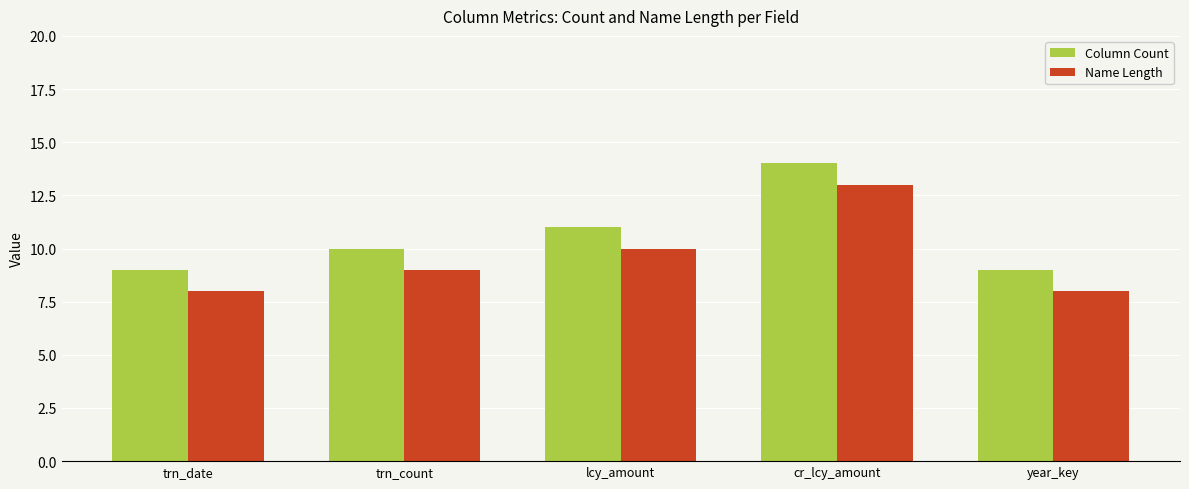

Count the number of data series in this chart.

2